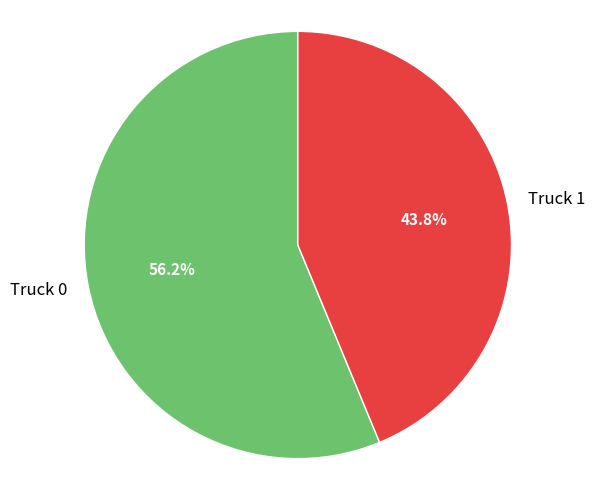

To the nearest percent, what portion does Truck 0 represent?

56%